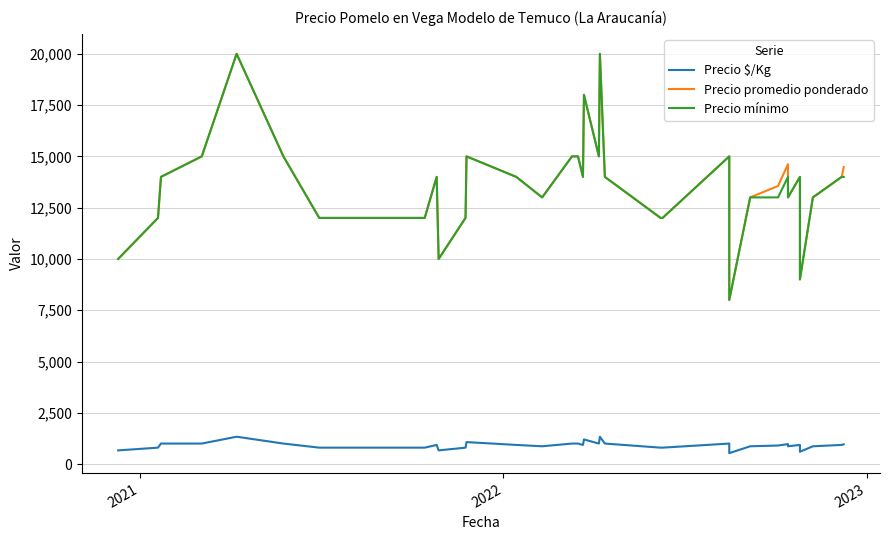

Does the chart have visible grid lines?

Yes